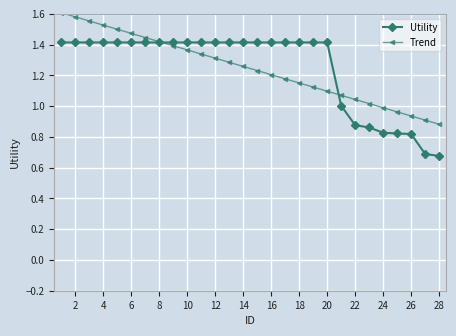

Rank the series by their maximum value, from highest to lowest.

Trend, Utility